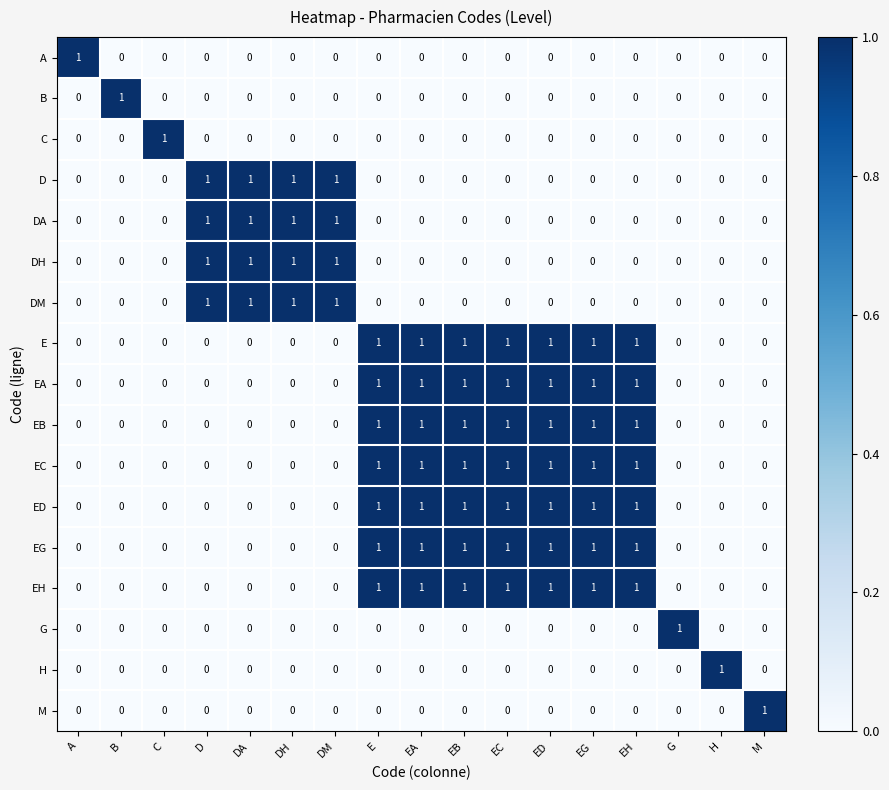

How many E values are between 0 and 1?

17